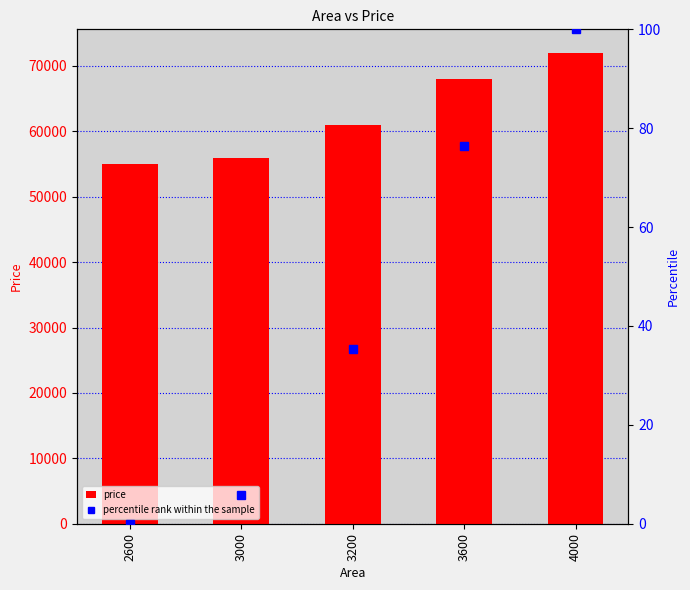

The value of price at 3200 is 61000.0. True or false?

True